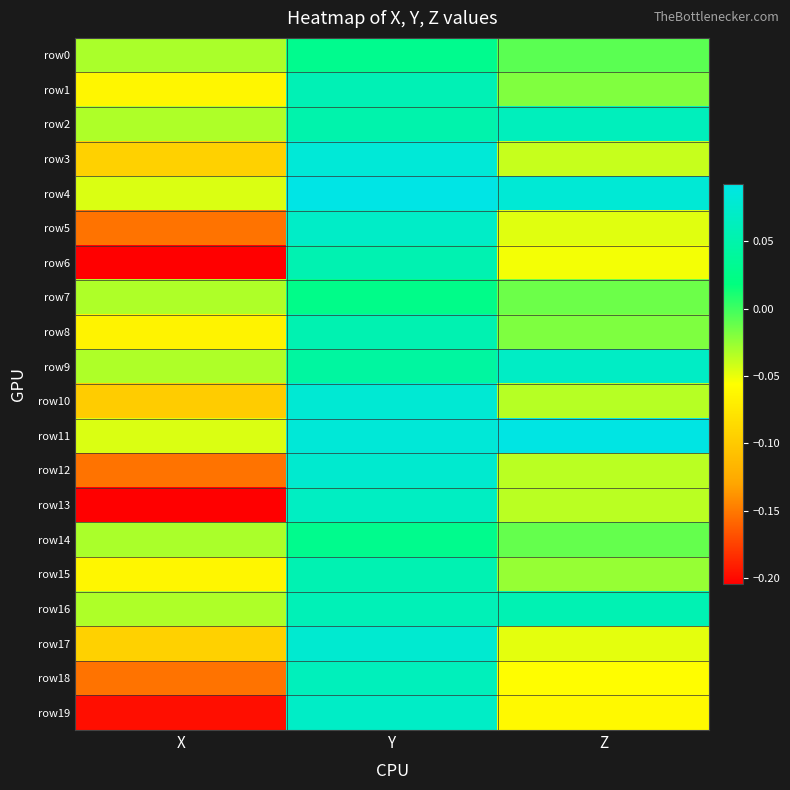

Which series has the largest total across all categories?

row11